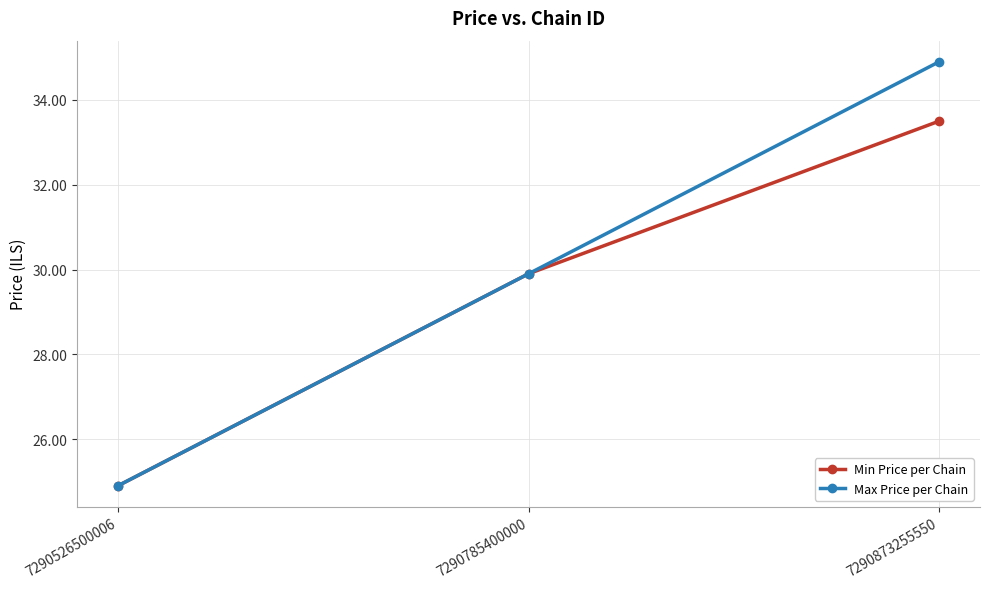

What is the minimum value for Min Price per Chain?

24.9